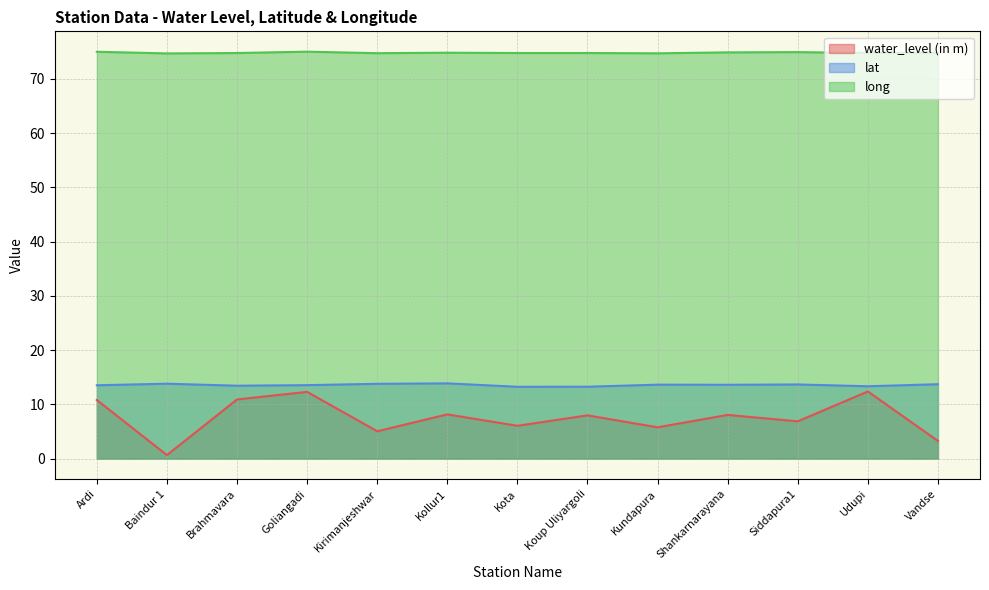

What is the total value across all series at Kirimanjeshwar?

93.5